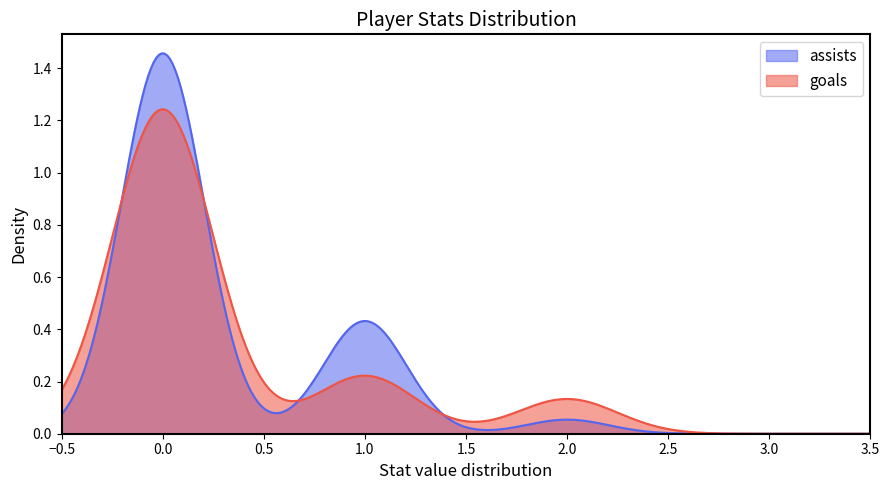

Is it true that goals equals 0 at 8000343?

False